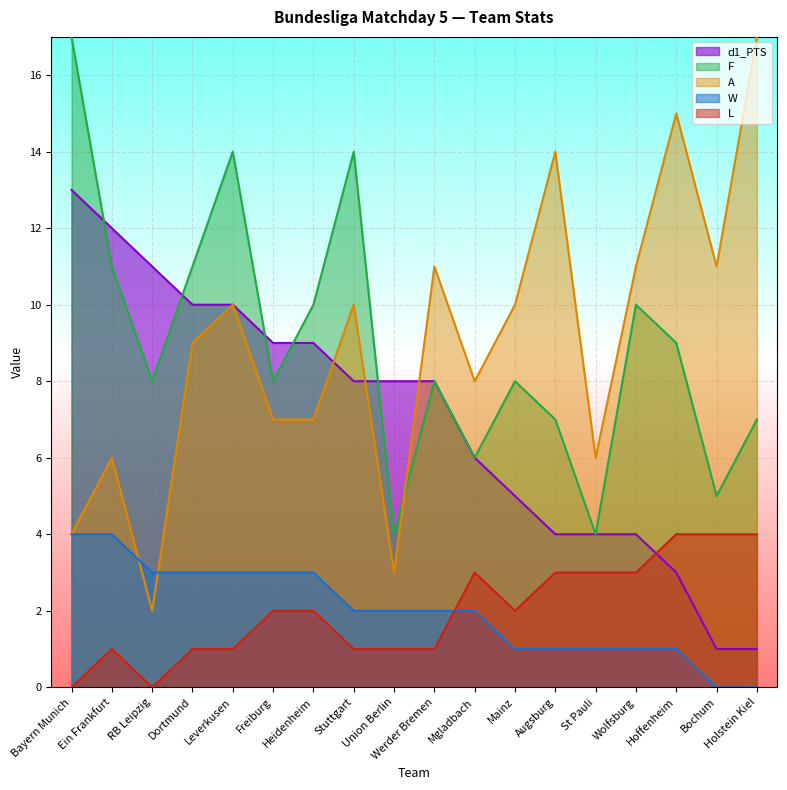

What is the value of the A point at the 17th from the left?

11